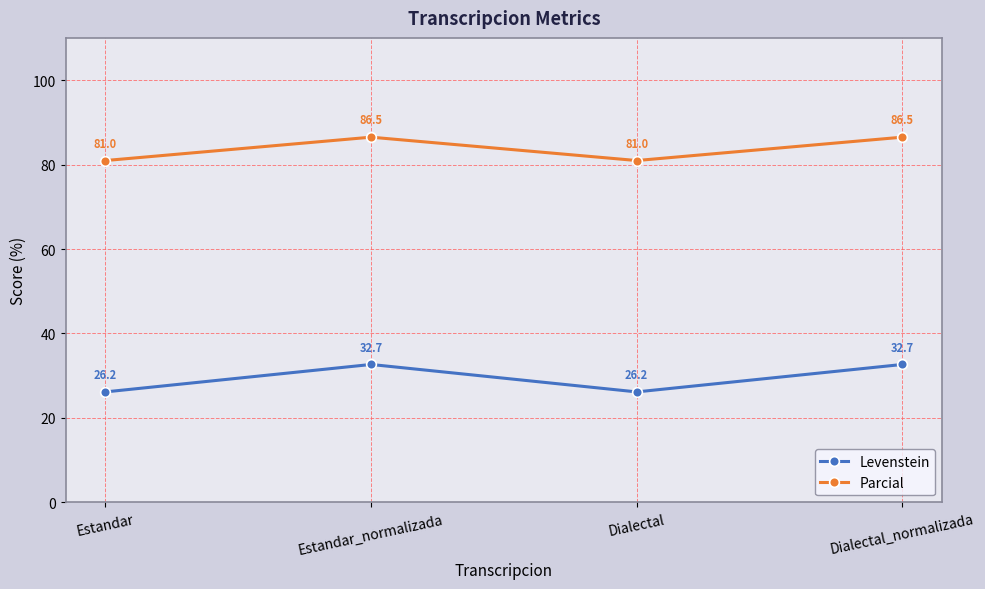

What is the total value across all series at Dialectal_normalizada?

119.1